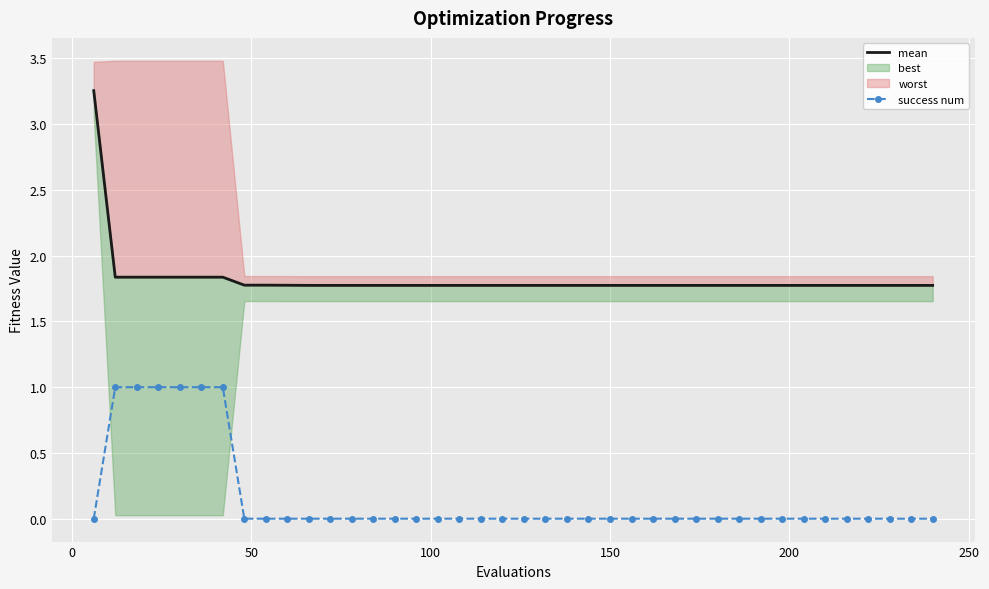

What is the maximum value for mean?

3.3